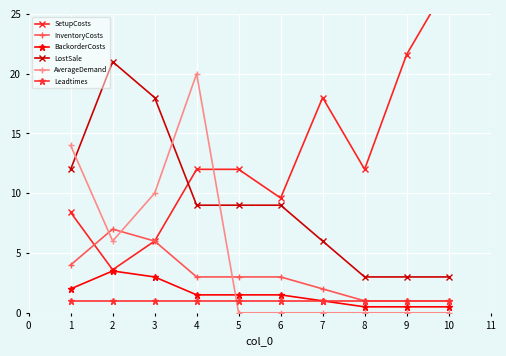

At which category does AverageDemand reach its first local peak?

4